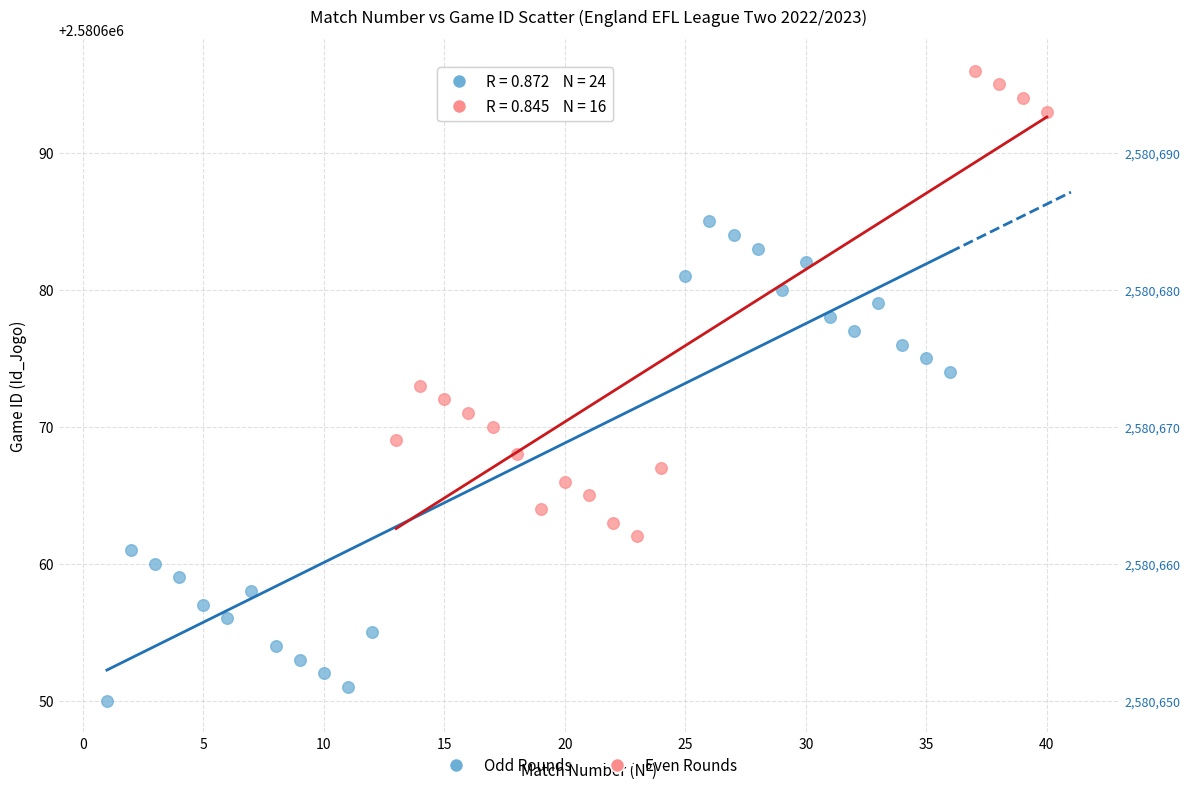

Which series contains the lowest Y value?

Odd Rounds